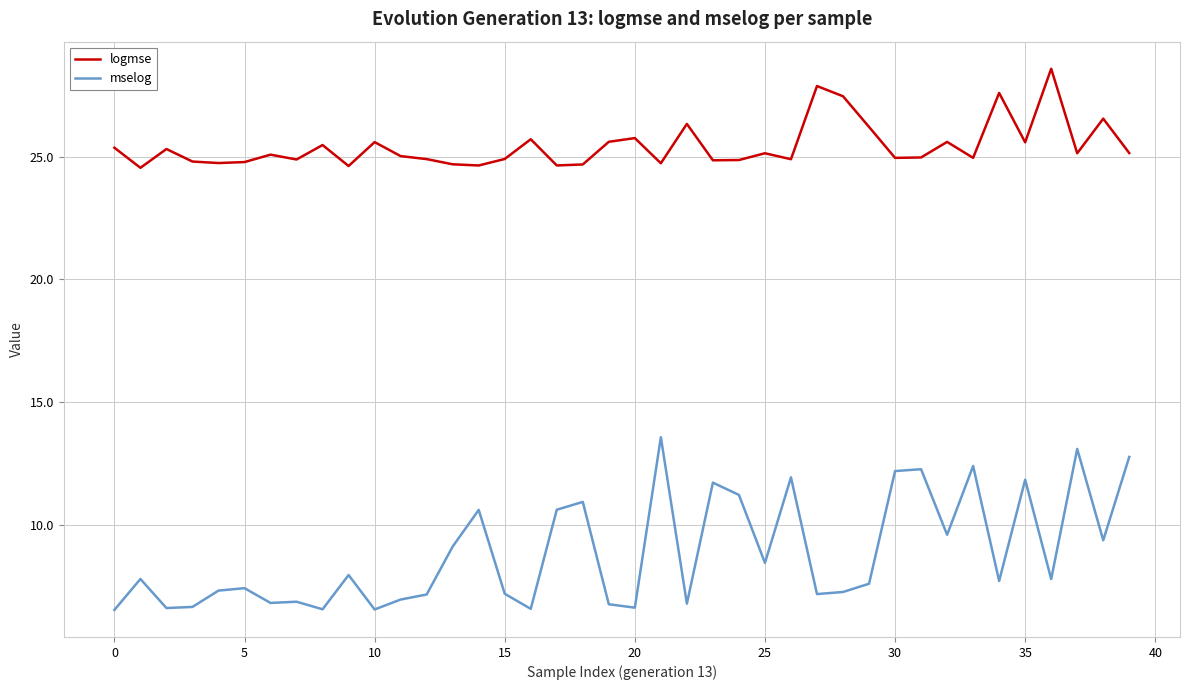

Which series has the largest total across all categories?

logmse